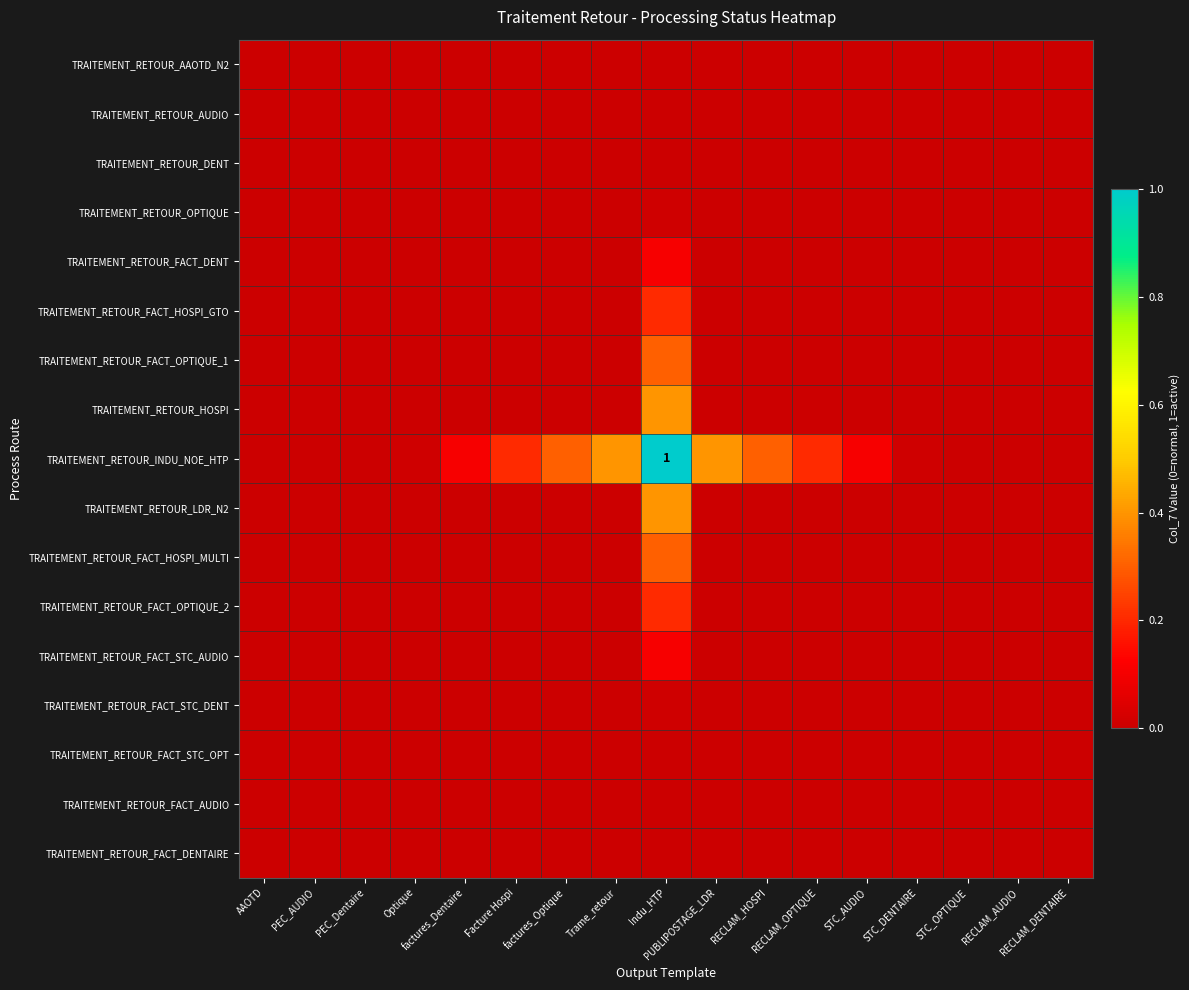

Is it true that TRAITEMENT_RETOUR_FACT_STC_OPT equals 0.0 at RECLAM_HOSPI?

True